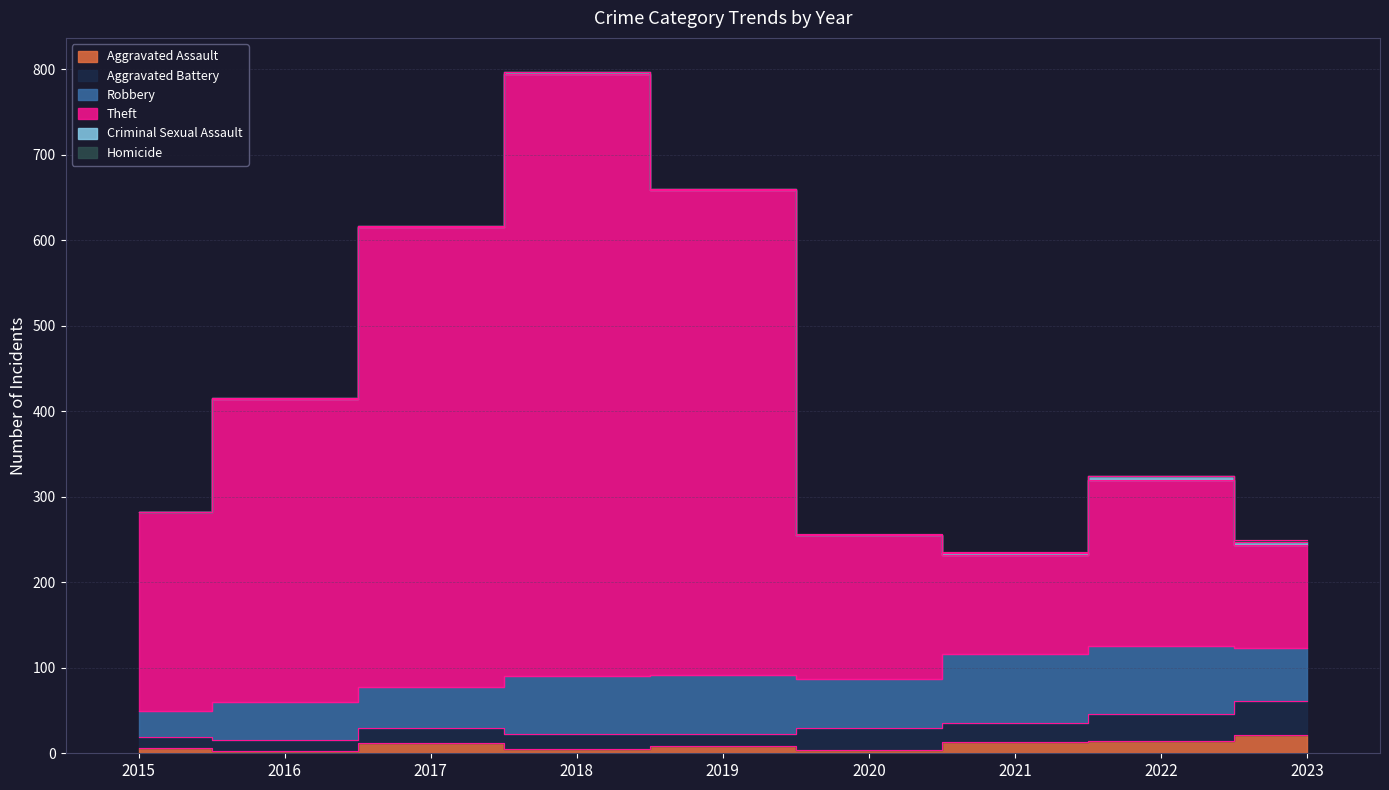

How many values in Homicide are above zero?

3